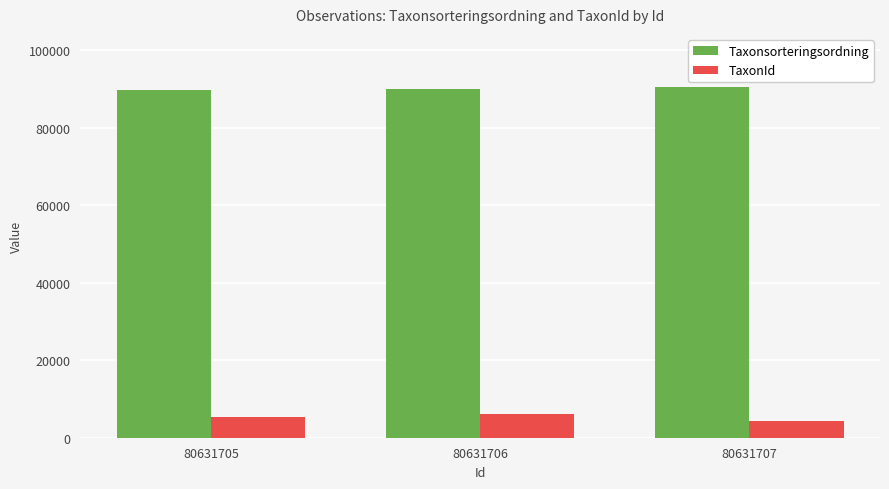

True or false: TaxonId has a value of 2317 at 80631706.

False